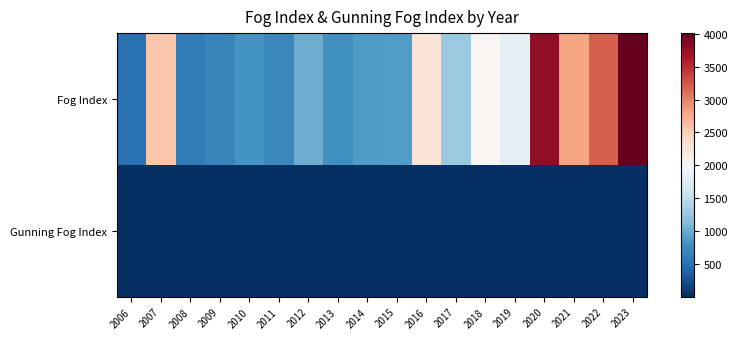

At which category does the chart reach its peak across all series?

2023